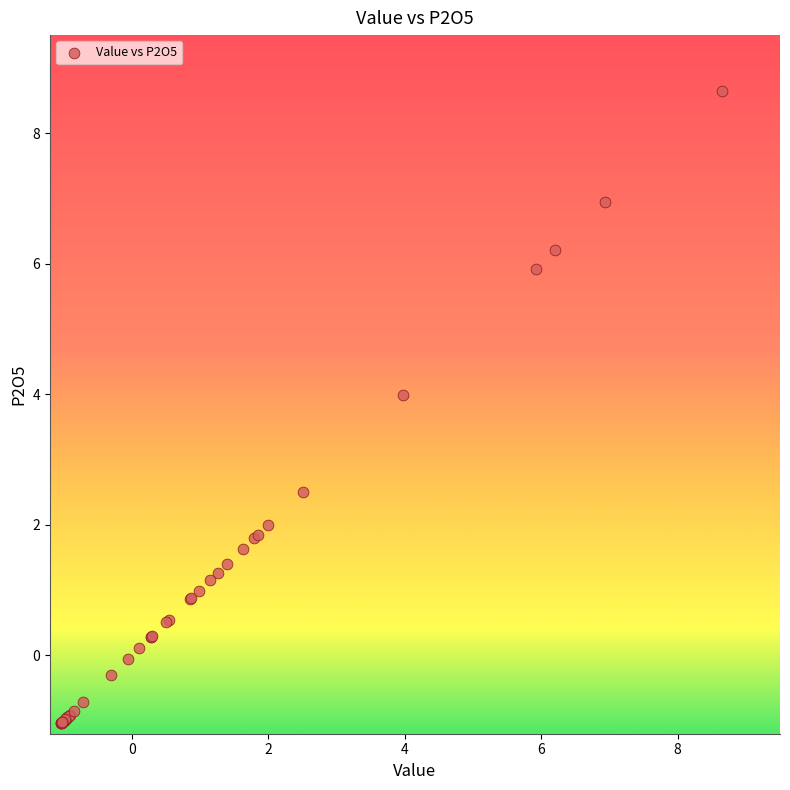

What Y value in the scatter plot is closest to 3?

2.5